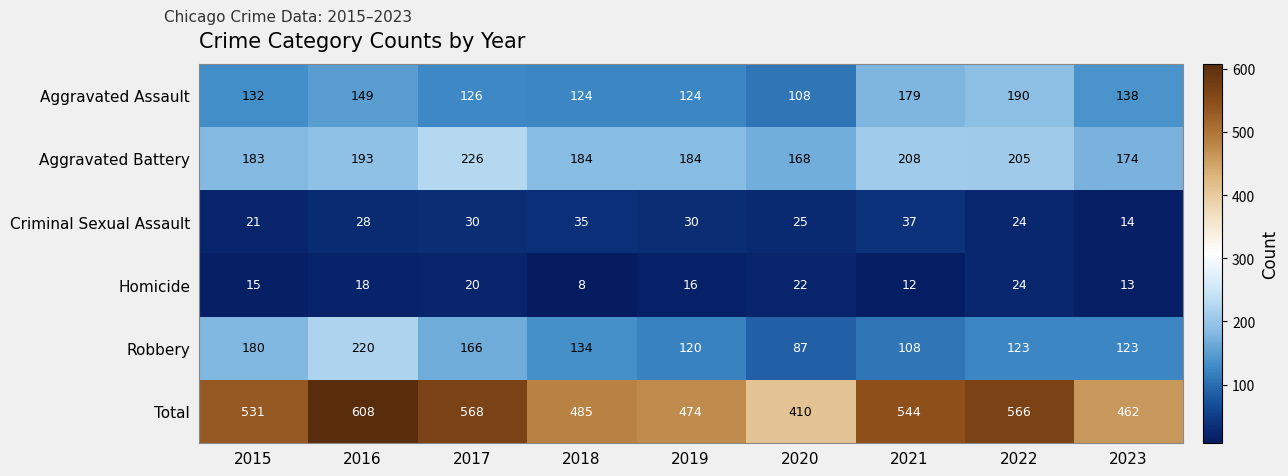

At which category is the sum across all series the highest?

2016